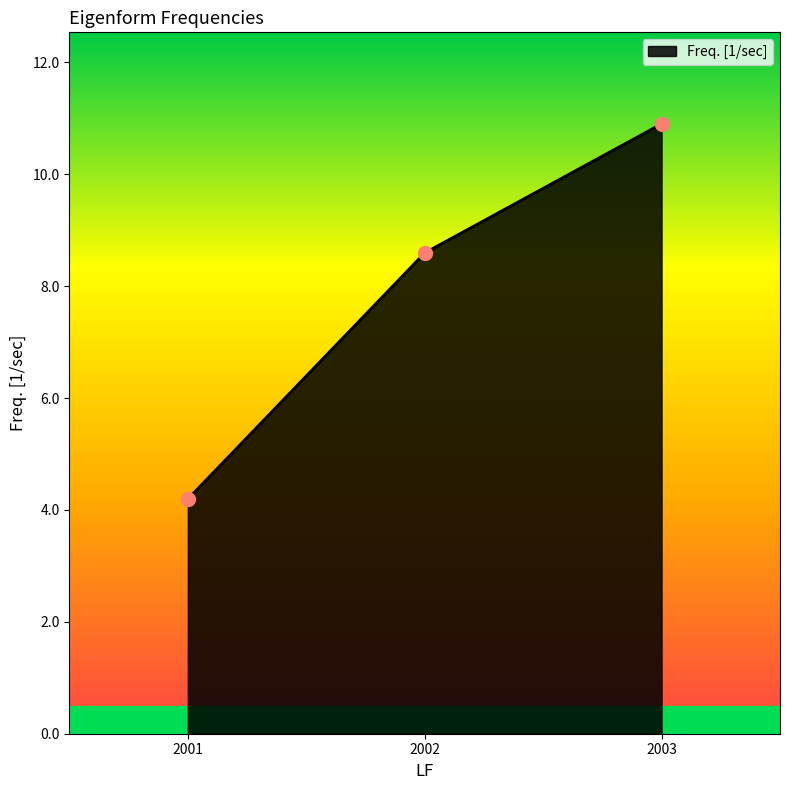

What is the ratio of the value at 2001 to the value at 2002?

0.5